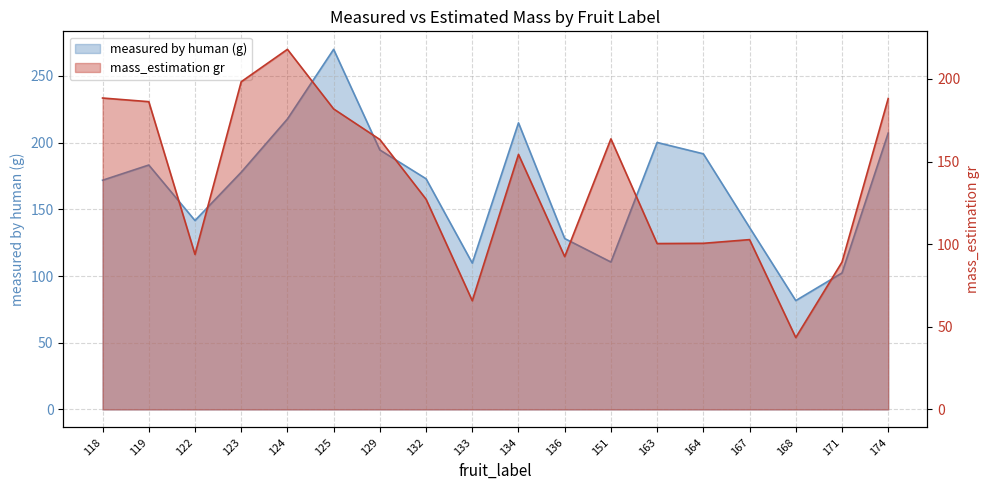

Reading right to left, list all the values displayed in this chart.

measured by human (g): 174=207.1	171=102.3	168=81.6	167=136.4	164=191.6	163=200.1	151=110.5	136=128.1	134=214.8	133=109.7	132=172.9	129=194.5	125=269.9	124=217.7	123=177.8	122=141.6	119=183.2	118=171.8
mass_estimation gr: 174=188.1	171=89.1	168=43.5	167=102.8	164=100.5	163=100.4	151=163.7	136=92.5	134=154.3	133=65.8	132=127.2	129=163.3	125=181.8	124=217.9	123=198.2	122=93.8	119=186.2	118=188.4